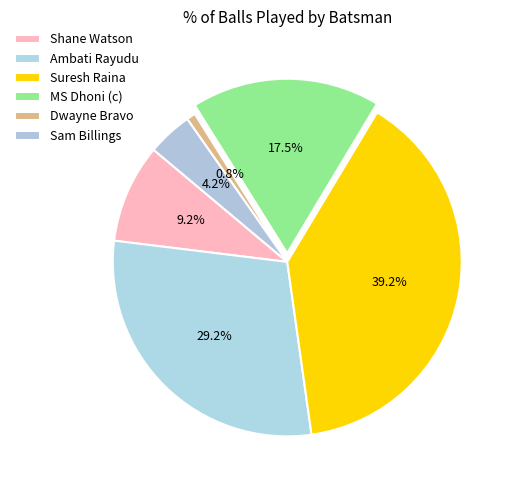

To the nearest percent, what is the difference between the Ambati Rayudu and MS Dhoni (c) slice percentages?

12%